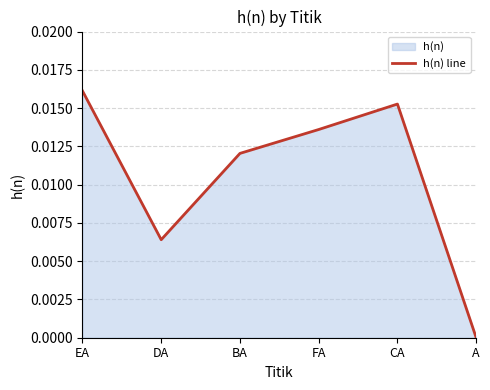

Where is the first local minimum?

DA